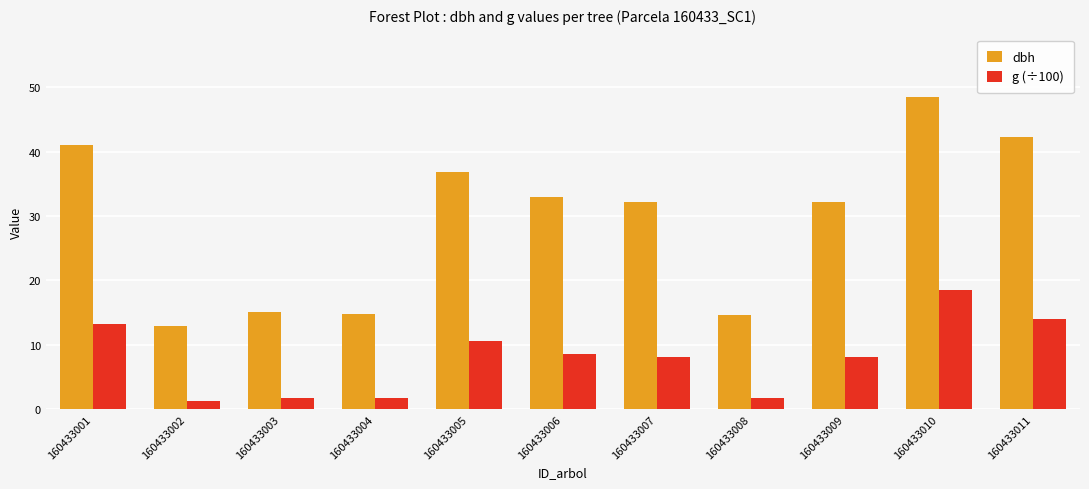

Which category has the highest value across all series?

160433010